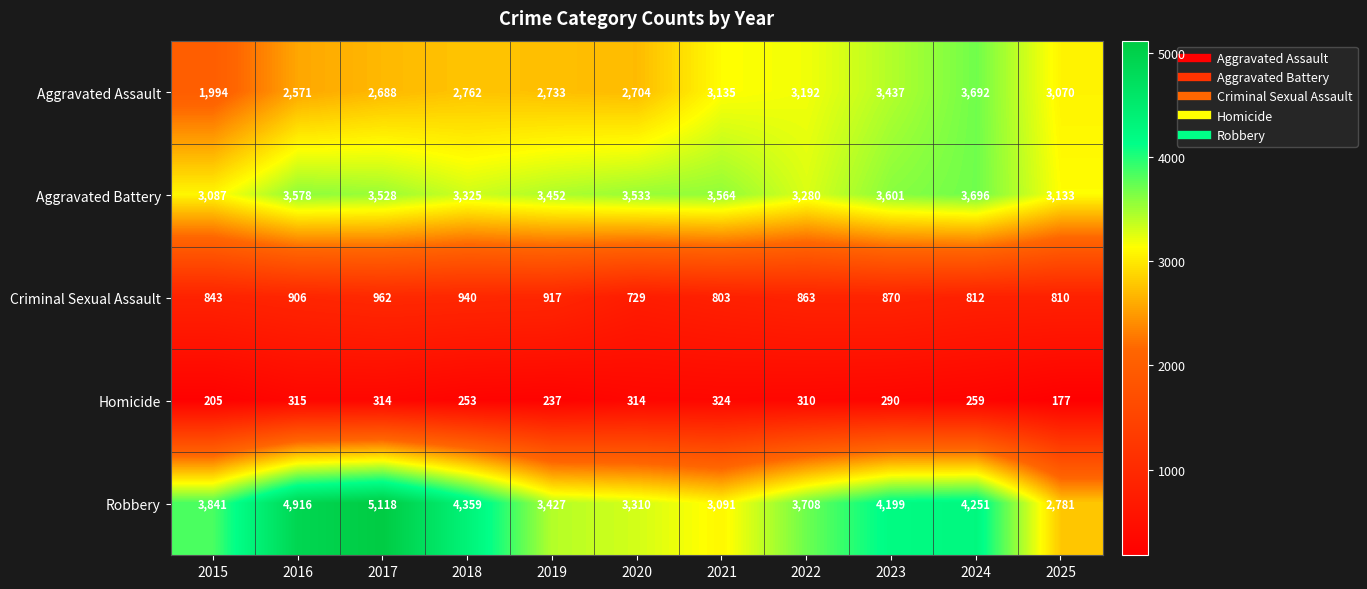

What is the spread (max minus min) of values at 2024?

3992